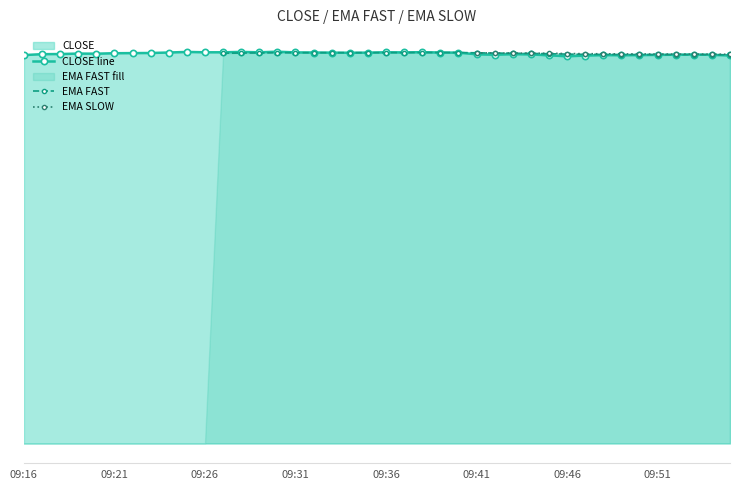

How many interior local valleys does the EMA FAST series have?

2